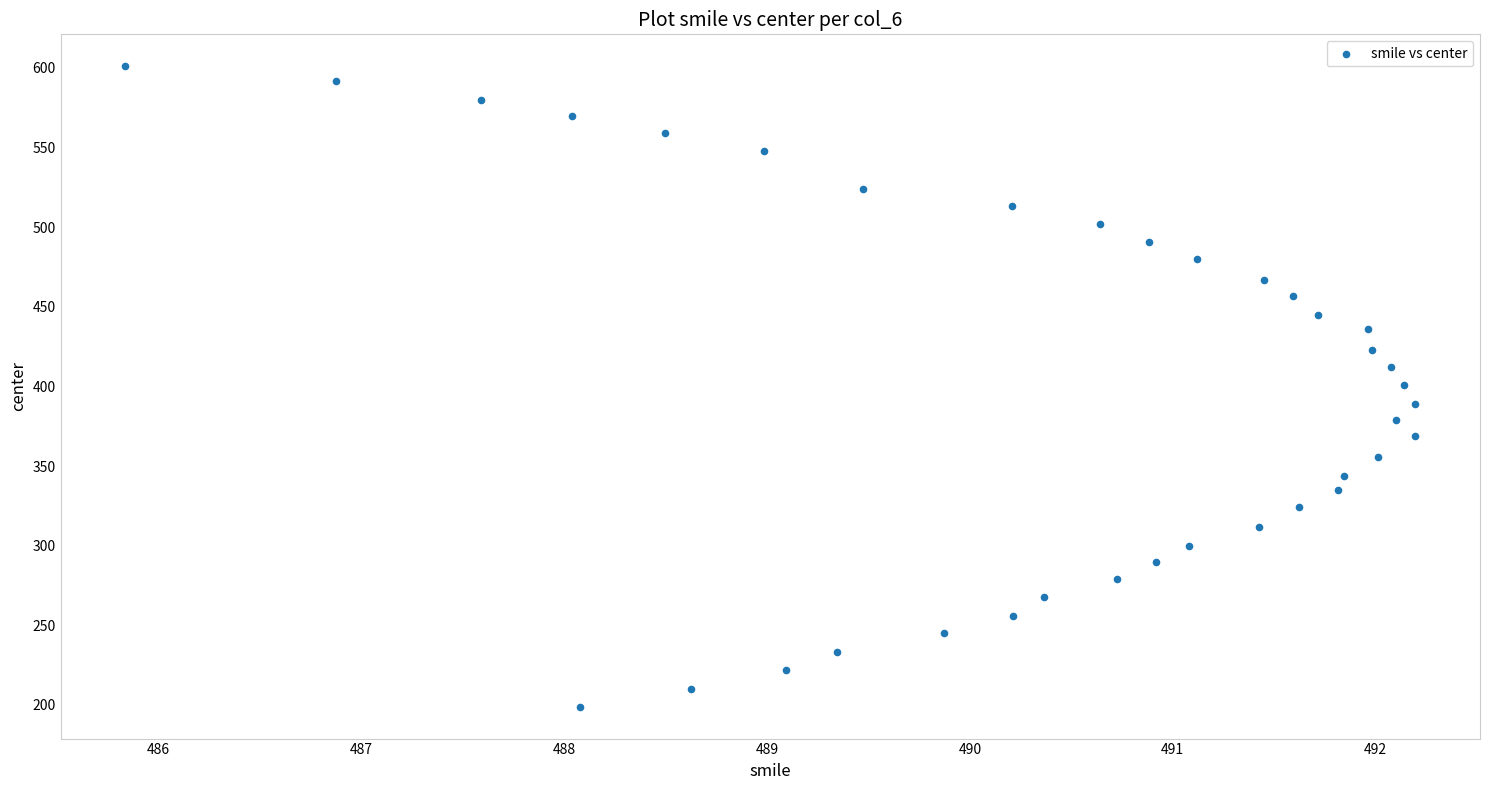

What is the range of Y values (max minus min)?

402